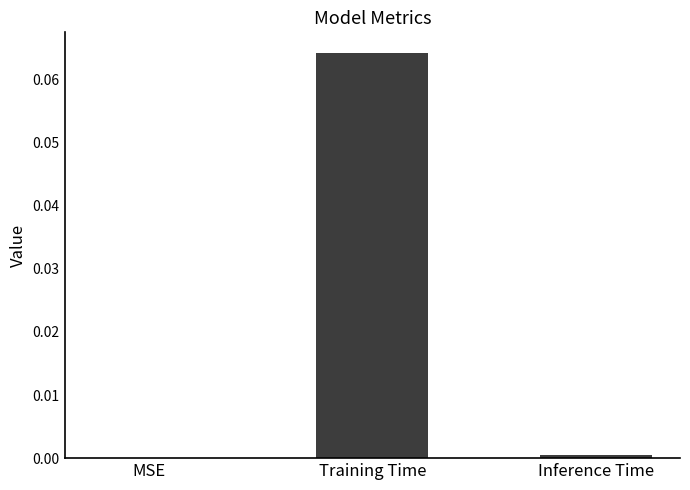

Which label corresponds to the largest value in the chart?

Training Time